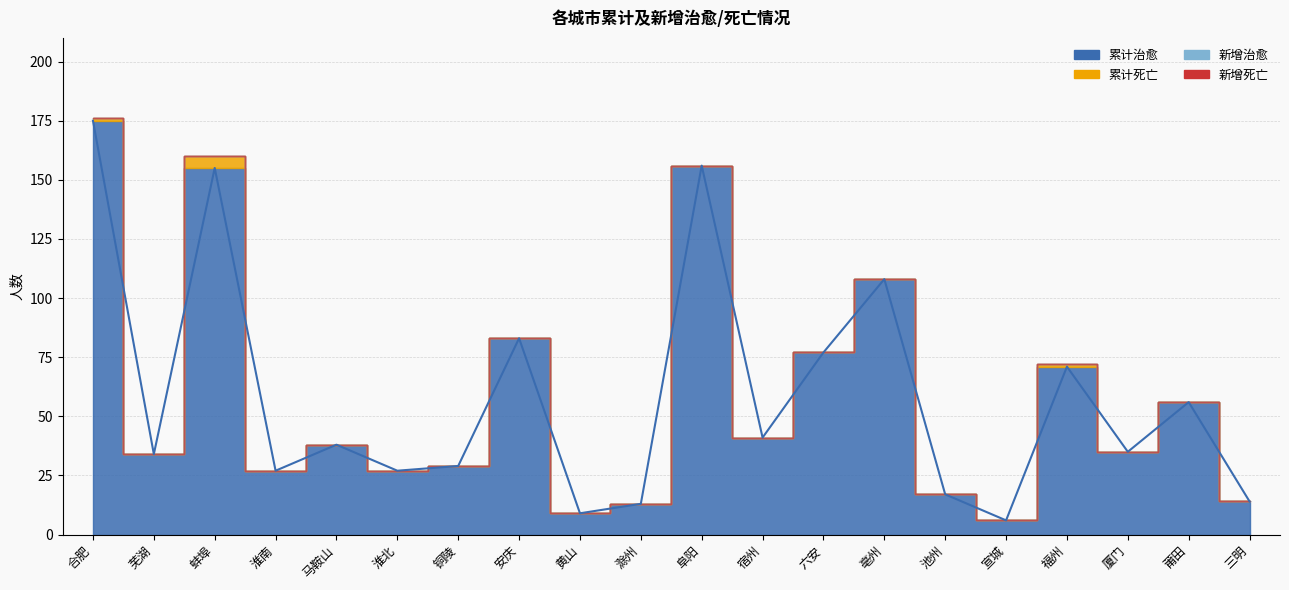

What are all the series names shown in the legend?

累计治愈, 累计死亡, 新增治愈, 新增死亡